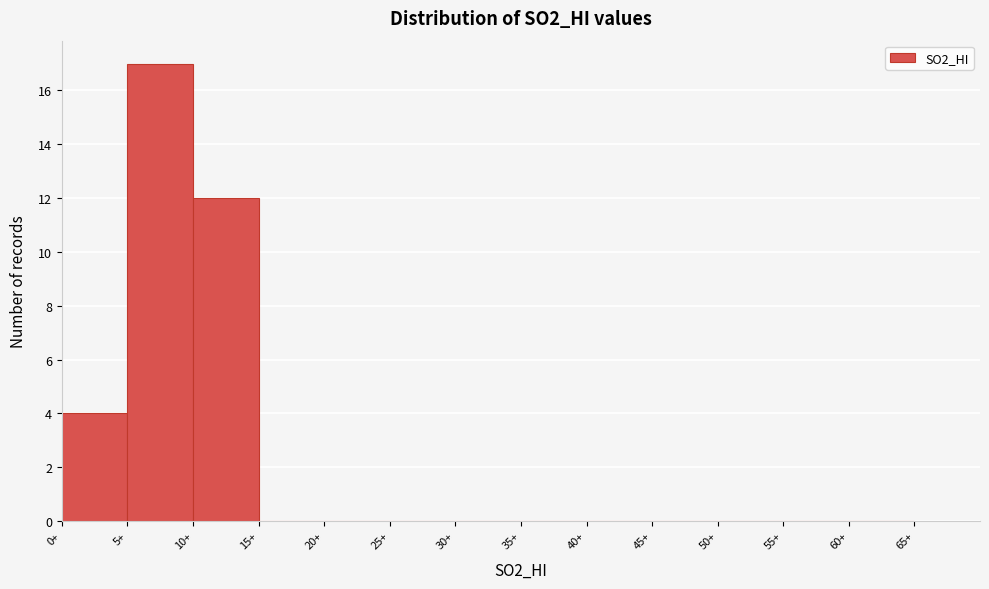

Reading left to right, list every bar in this chart as the range it spans on the x-axis followed by its height. The values are not printed on the chart, so give them approximately, as read against the axis.

0 to 5: 4
5 to 10: 17
10 to 15: 12
15 to 20: 0
20 to 25: 0
25 to 30: 0
30 to 35: 0
35 to 40: 0
40 to 45: 0
45 to 50: 0
50 to 55: 0
55 to 60: 0
60 to 65: 0